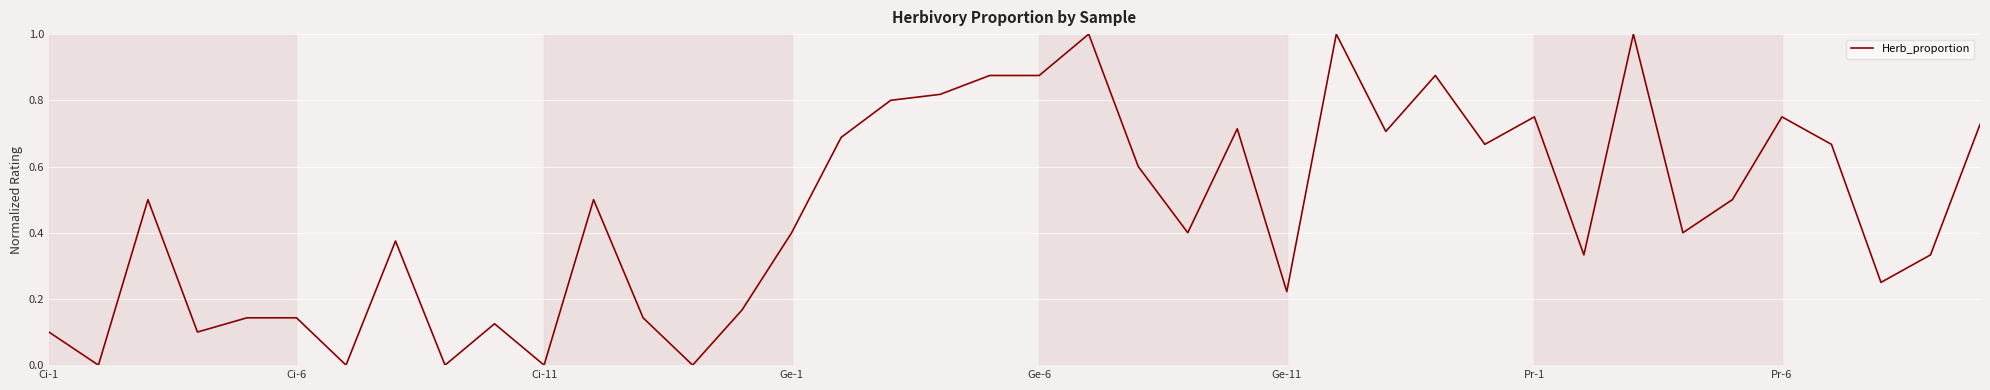

What is the greatest value displayed?

1.0